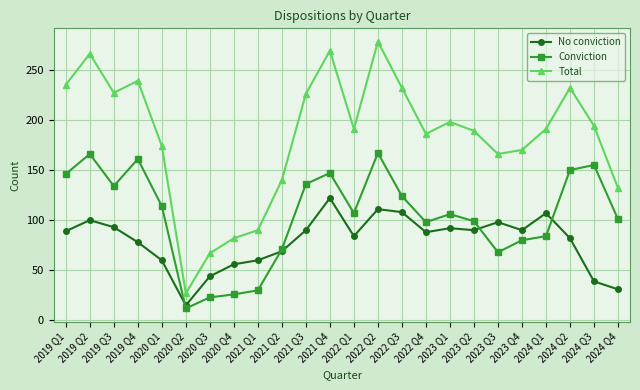

Is the value of Total at 2022 Q3 greater than the value of Conviction at 2024 Q2?

Yes